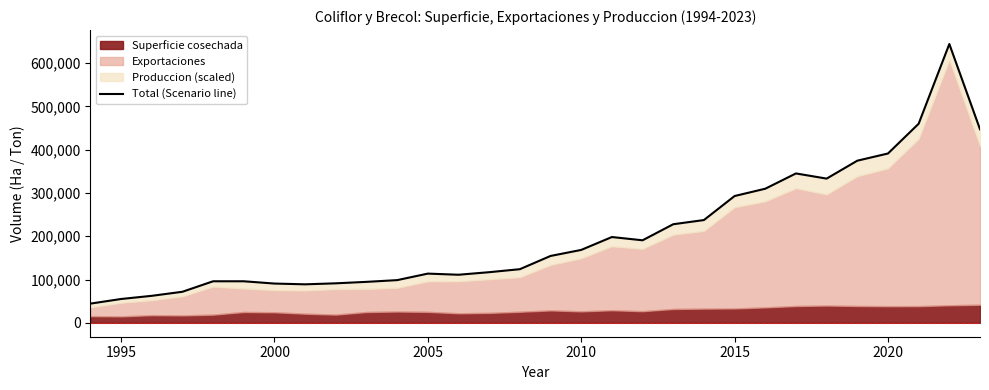

What value does the data have at 2020?

391136.7